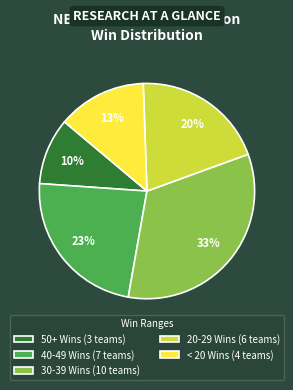

To the nearest percent, what is the difference between the largest and smallest slice percentages?

23%